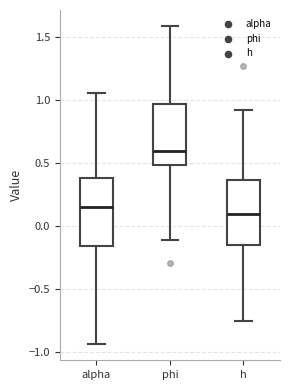

Reading left to right, transcribe this box plot: for each box, give where its median line is, the range the box spans, and where its two whiskers end, as read against the y-axis. The values are not printed on the chart, so give them approximately, as read against the axis.

alpha: median 0.15, box -0.15 to 0.40, whiskers -0.95 to 1.05
phi: median 0.60, box 0.50 to 0.95, whiskers -0.10 to 1.60
h: median 0.10, box -0.15 to 0.35, whiskers -0.75 to 0.90